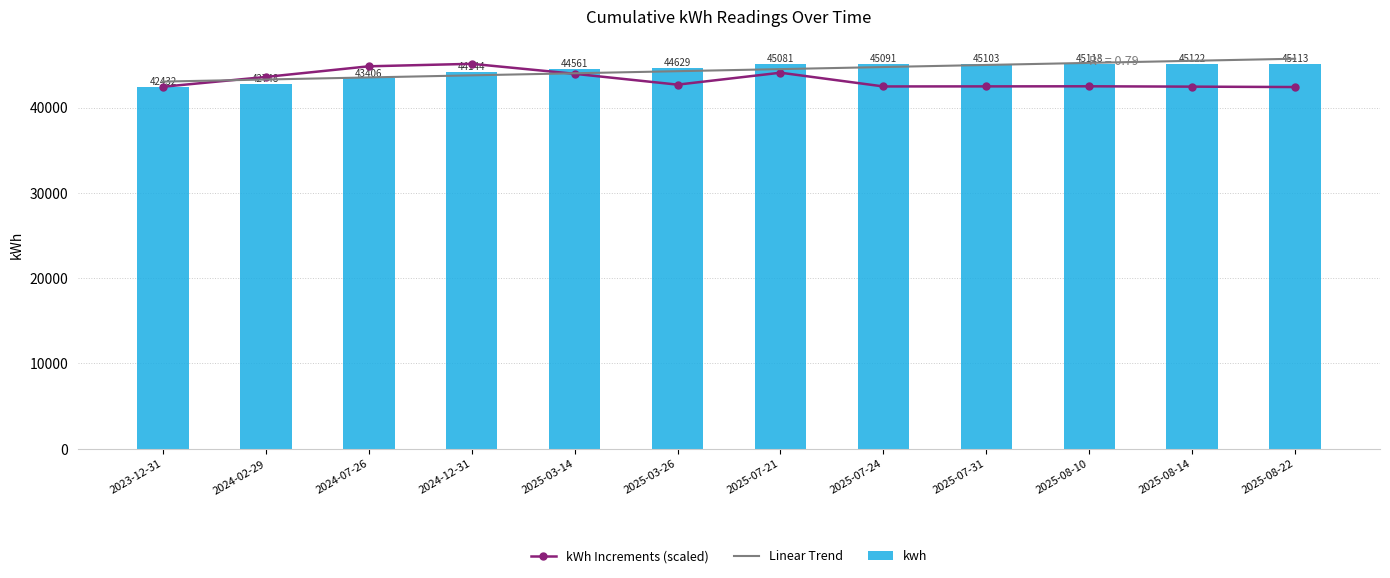

What is the average value of the kwh series?

44379